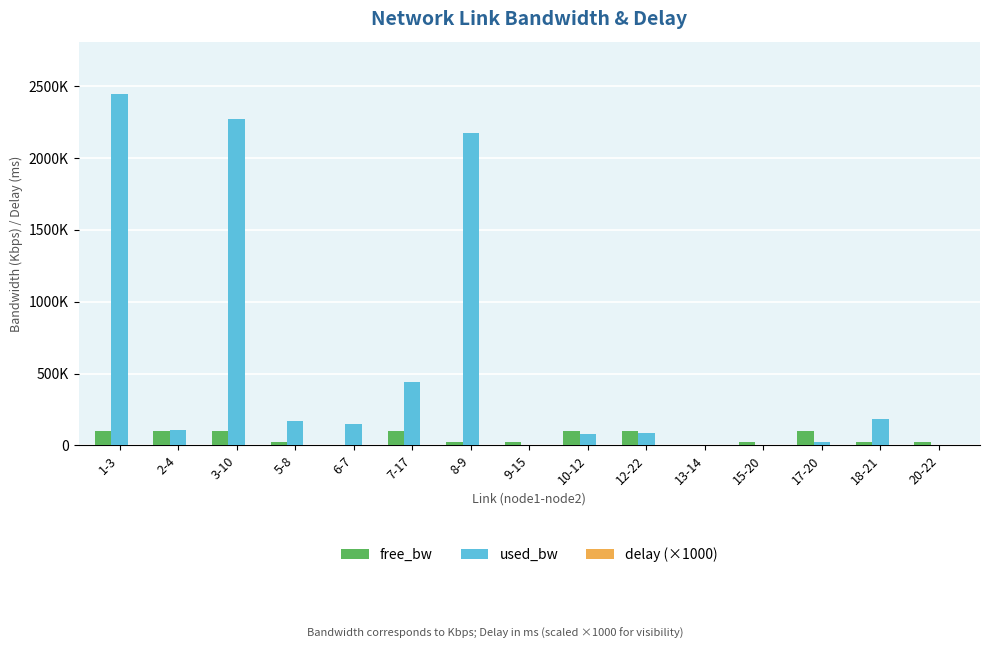

List the labels in order of delay (×1000) value, smallest first.

8-9, 2-4, 12-22, 9-15, 1-3, 18-21, 20-22, 15-20, 7-17, 13-14, 10-12, 3-10, 17-20, 5-8, 6-7